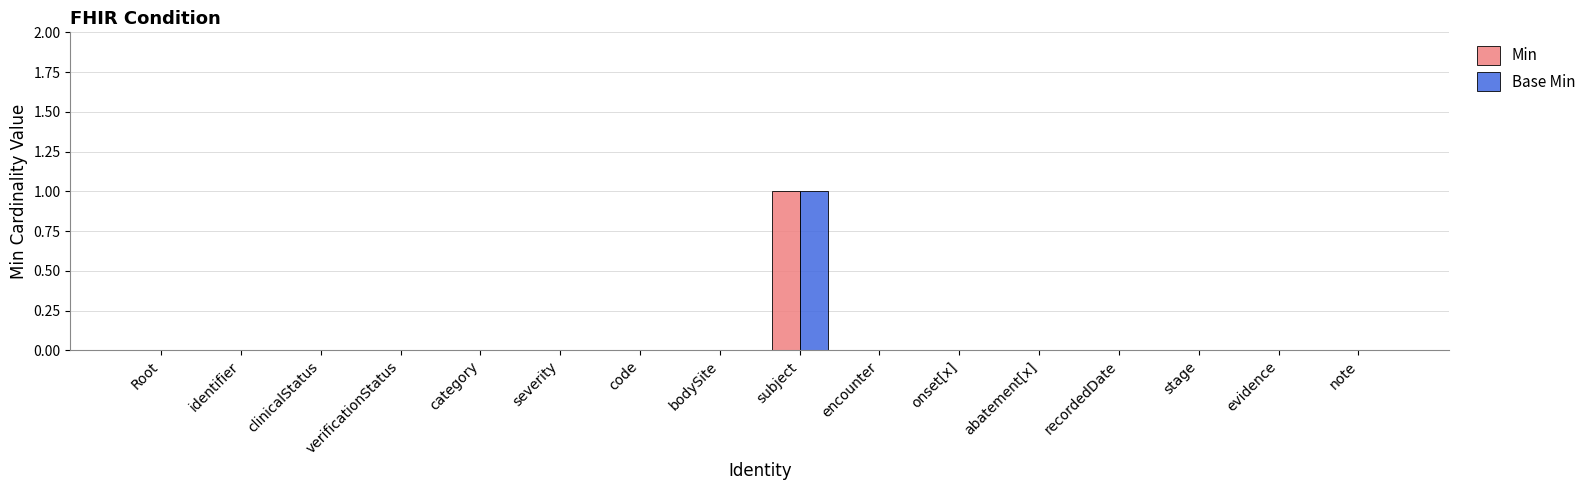

True or false: Min has a value of -1 at category.

False